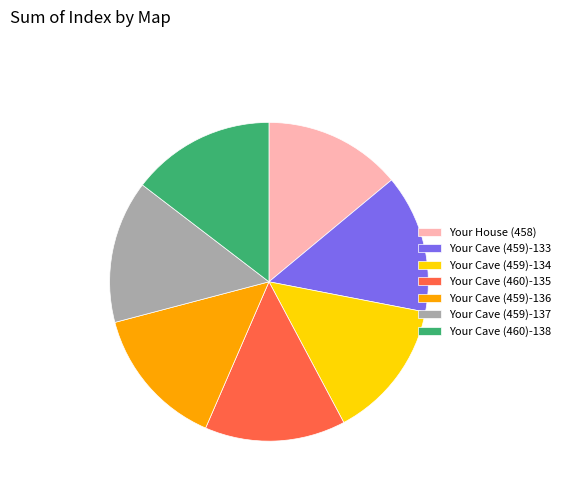

How many slices are in this pie chart?

7